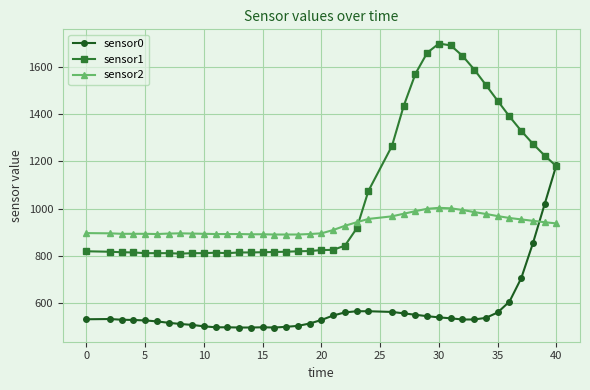

True or false: sensor2 has more than 0 interior local peaks.

True